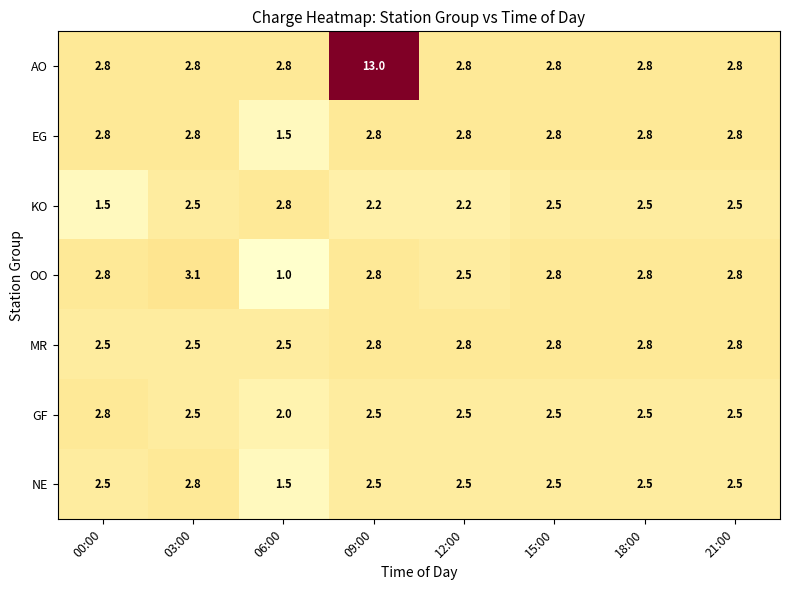

Which series has the widest spread of values?

AO